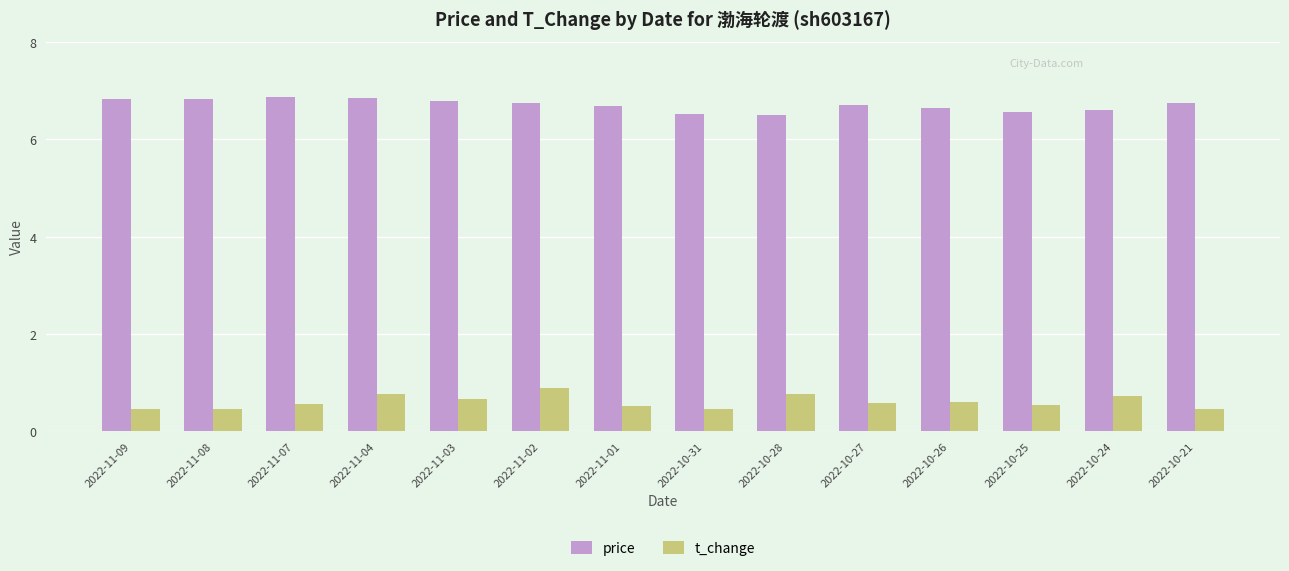

Is the value of t_change at 2022-11-08 greater than the value of price at 2022-10-25?

No